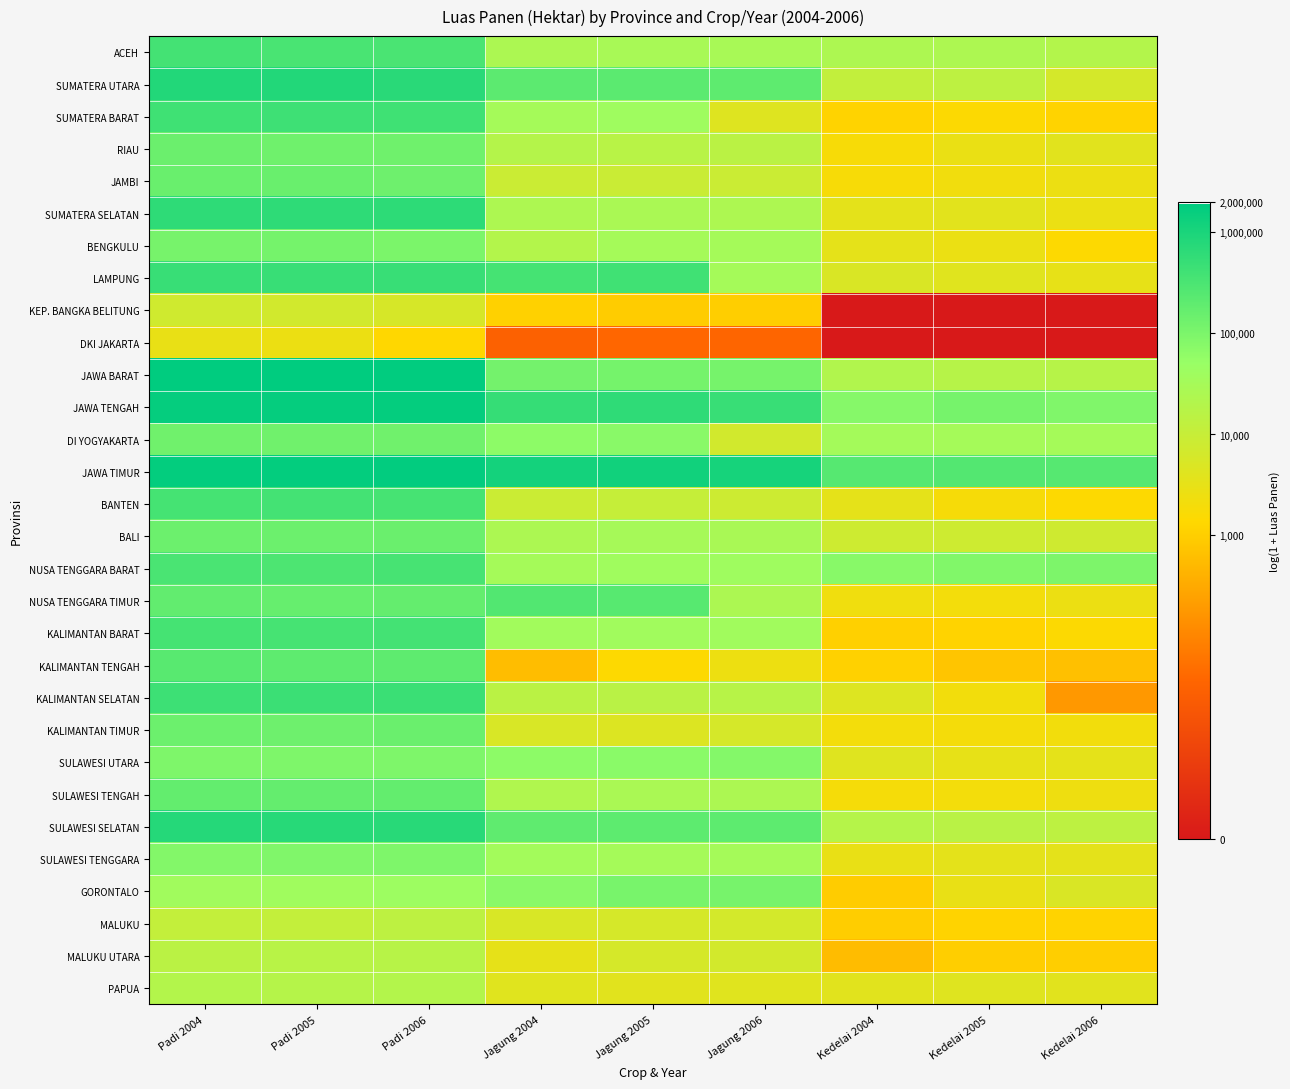

Reading left to right, transcribe all the data shown in this chart.

ACEH: Padi 2004=12.8	Padi 2005=12.7	Padi 2006=12.7	Jagung 2004=10.2	Jagung 2005=10.3	Jagung 2006=10.3	Kedelai 2004=10.1	Kedelai 2005=10.1	Kedelai 2006=9.9
SUMATERA UTARA: Padi 2004=13.6	Padi 2005=13.6	Padi 2006=13.5	Jagung 2004=12.3	Jagung 2005=12.3	Jagung 2006=12.2	Kedelai 2004=9.4	Kedelai 2005=9.5	Kedelai 2006=8.8
SUMATERA BARAT: Padi 2004=13.0	Padi 2005=13.0	Padi 2006=12.9	Jagung 2004=10.4	Jagung 2005=10.6	Jagung 2006=8.4	Kedelai 2004=7.1	Kedelai 2005=7.3	Kedelai 2006=7.1
RIAU: Padi 2004=11.9	Padi 2005=11.8	Padi 2006=11.8	Jagung 2004=9.9	Jagung 2005=9.7	Jagung 2006=9.7	Kedelai 2004=7.5	Kedelai 2005=7.9	Kedelai 2006=8.3
JAMBI: Padi 2004=12.0	Padi 2005=12.0	Padi 2006=11.9	Jagung 2004=9.1	Jagung 2005=9.1	Jagung 2006=9.1	Kedelai 2004=7.5	Kedelai 2005=7.7	Kedelai 2006=7.9
SUMATERA SELATAN: Padi 2004=13.3	Padi 2005=13.3	Padi 2006=13.4	Jagung 2004=10.1	Jagung 2005=10.2	Jagung 2006=10.1	Kedelai 2004=8.2	Kedelai 2005=8.2	Kedelai 2006=7.9
BENGKULU: Padi 2004=11.6	Padi 2005=11.7	Padi 2006=11.5	Jagung 2004=9.9	Jagung 2005=10.4	Jagung 2006=10.4	Kedelai 2004=8.1	Kedelai 2005=7.9	Kedelai 2006=7.3
LAMPUNG: Padi 2004=13.1	Padi 2005=13.1	Padi 2006=13.1	Jagung 2004=12.8	Jagung 2005=12.9	Jagung 2006=10.4	Kedelai 2004=8.5	Kedelai 2005=8.3	Kedelai 2006=8.1
KEP. BANGKA BELITUNG: Padi 2004=8.9	Padi 2005=8.8	Padi 2006=8.7	Jagung 2004=7.0	Jagung 2005=6.9	Jagung 2006=6.9	Kedelai 2004=0.0	Kedelai 2005=0.0	Kedelai 2006=0.0
DKI JAKARTA: Padi 2004=8.0	Padi 2005=7.9	Padi 2006=7.2	Jagung 2004=3.4	Jagung 2005=3.6	Jagung 2006=3.6	Kedelai 2004=0.0	Kedelai 2005=0.0	Kedelai 2006=0.0
JAWA BARAT: Padi 2004=14.4	Padi 2005=14.5	Padi 2006=14.4	Jagung 2004=11.7	Jagung 2005=11.7	Jagung 2006=11.7	Kedelai 2004=10.0	Kedelai 2005=9.8	Kedelai 2006=9.8
JAWA TENGAH: Padi 2004=14.3	Padi 2005=14.3	Padi 2006=14.3	Jagung 2004=13.2	Jagung 2005=13.3	Jagung 2006=13.1	Kedelai 2004=11.3	Kedelai 2005=11.7	Kedelai 2006=11.4
DI YOGYAKARTA: Padi 2004=11.8	Padi 2005=11.8	Padi 2006=11.8	Jagung 2004=11.1	Jagung 2005=11.2	Jagung 2006=8.9	Kedelai 2004=10.4	Kedelai 2005=10.4	Kedelai 2006=10.4
JAWA TIMUR: Padi 2004=14.3	Padi 2005=14.3	Padi 2006=14.4	Jagung 2004=13.9	Jagung 2005=14.0	Jagung 2006=13.9	Kedelai 2004=12.4	Kedelai 2005=12.5	Kedelai 2006=12.4
BANTEN: Padi 2004=12.8	Padi 2005=12.8	Padi 2006=12.8	Jagung 2004=9.1	Jagung 2005=9.2	Jagung 2006=9.0	Kedelai 2004=8.1	Kedelai 2005=7.5	Kedelai 2006=7.3
BALI: Padi 2004=11.9	Padi 2005=11.9	Padi 2006=11.9	Jagung 2004=10.2	Jagung 2005=10.3	Jagung 2006=10.2	Kedelai 2004=9.0	Kedelai 2005=9.0	Kedelai 2006=8.9
NUSA TENGGARA BARAT: Padi 2004=12.7	Padi 2005=12.6	Padi 2006=12.7	Jagung 2004=10.4	Jagung 2005=10.6	Jagung 2006=10.6	Kedelai 2004=11.2	Kedelai 2005=11.4	Kedelai 2006=11.5
NUSA TENGGARA TIMUR: Padi 2004=12.1	Padi 2005=12.0	Padi 2006=12.1	Jagung 2004=12.5	Jagung 2005=12.4	Jagung 2006=10.1	Kedelai 2004=7.7	Kedelai 2005=7.6	Kedelai 2006=7.9
KALIMANTAN BARAT: Padi 2004=12.8	Padi 2005=12.8	Padi 2006=12.8	Jagung 2004=10.5	Jagung 2005=10.5	Jagung 2006=10.6	Kedelai 2004=7.0	Kedelai 2005=7.1	Kedelai 2006=7.3
KALIMANTAN TENGAH: Padi 2004=12.3	Padi 2005=12.2	Padi 2006=12.2	Jagung 2004=6.4	Jagung 2005=7.3	Jagung 2006=7.9	Kedelai 2004=7.0	Kedelai 2005=6.6	Kedelai 2006=6.4
KALIMANTAN SELATAN: Padi 2004=13.0	Padi 2005=13.0	Padi 2006=13.0	Jagung 2004=9.6	Jagung 2005=9.7	Jagung 2006=9.7	Kedelai 2004=8.4	Kedelai 2005=7.7	Kedelai 2006=5.2
KALIMANTAN TIMUR: Padi 2004=11.9	Padi 2005=11.9	Padi 2006=11.9	Jagung 2004=8.6	Jagung 2005=8.5	Jagung 2006=8.7	Kedelai 2004=7.6	Kedelai 2005=7.6	Kedelai 2006=7.7
SULAWESI UTARA: Padi 2004=11.4	Padi 2005=11.5	Padi 2006=11.5	Jagung 2004=11.1	Jagung 2005=11.2	Jagung 2006=11.3	Kedelai 2004=8.3	Kedelai 2005=8.1	Kedelai 2006=8.1
SULAWESI TENGAH: Padi 2004=12.1	Padi 2005=12.1	Padi 2006=12.1	Jagung 2004=10.0	Jagung 2005=10.2	Jagung 2006=10.1	Kedelai 2004=7.6	Kedelai 2005=7.6	Kedelai 2006=7.8
SULAWESI SELATAN: Padi 2004=13.6	Padi 2005=13.5	Padi 2006=13.5	Jagung 2004=12.2	Jagung 2005=12.2	Jagung 2006=12.2	Kedelai 2004=9.8	Kedelai 2005=9.7	Kedelai 2006=9.6
SULAWESI TENGGARA: Padi 2004=11.3	Padi 2005=11.4	Padi 2006=11.4	Jagung 2004=10.5	Jagung 2005=10.4	Jagung 2006=10.4	Kedelai 2004=8.0	Kedelai 2005=8.2	Kedelai 2006=8.2
GORONTALO: Padi 2004=10.5	Padi 2005=10.6	Padi 2006=10.7	Jagung 2004=11.2	Jagung 2005=11.6	Jagung 2006=11.6	Kedelai 2004=6.8	Kedelai 2005=8.0	Kedelai 2006=8.5
MALUKU: Padi 2004=9.3	Padi 2005=9.3	Padi 2006=9.5	Jagung 2004=8.6	Jagung 2005=8.7	Jagung 2006=8.8	Kedelai 2004=6.9	Kedelai 2005=7.1	Kedelai 2006=7.1
MALUKU UTARA: Padi 2004=9.6	Padi 2005=9.7	Padi 2006=9.8	Jagung 2004=8.1	Jagung 2005=8.7	Jagung 2006=8.8	Kedelai 2004=6.4	Kedelai 2005=6.9	Kedelai 2006=6.9
PAPUA: Padi 2004=9.9	Padi 2005=9.8	Padi 2006=9.9	Jagung 2004=8.3	Jagung 2005=8.3	Jagung 2006=8.3	Kedelai 2004=8.3	Kedelai 2005=8.3	Kedelai 2006=8.3